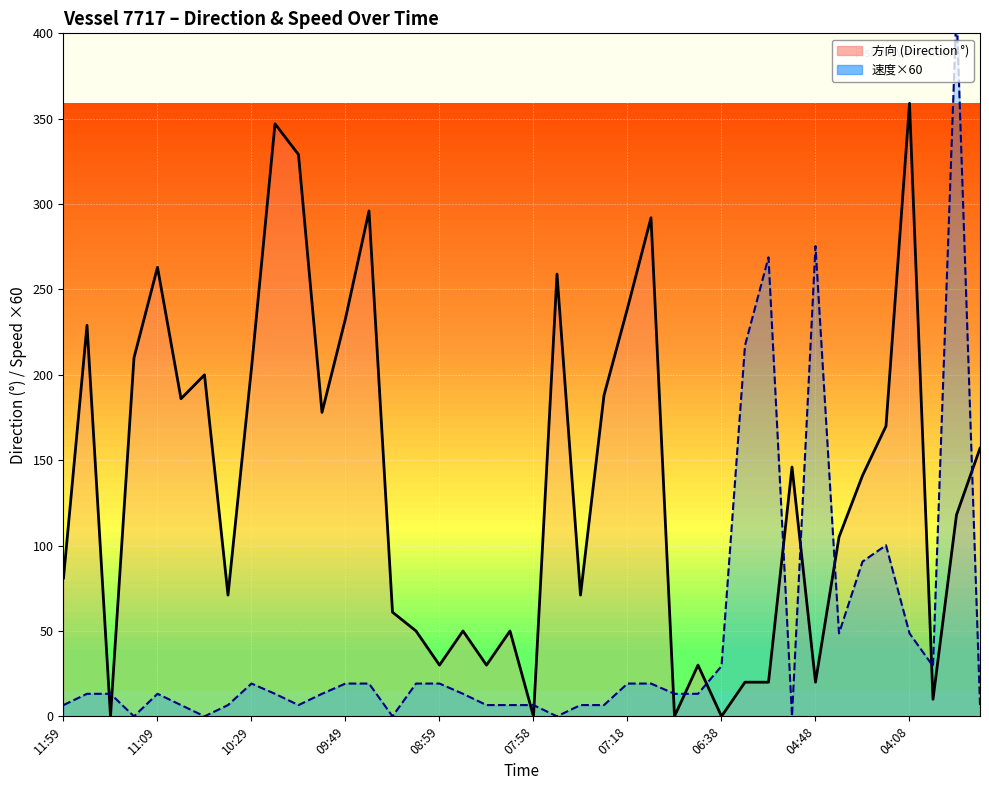

True or false: 方向_line and 速度 (×60)_line cross at least once.

True